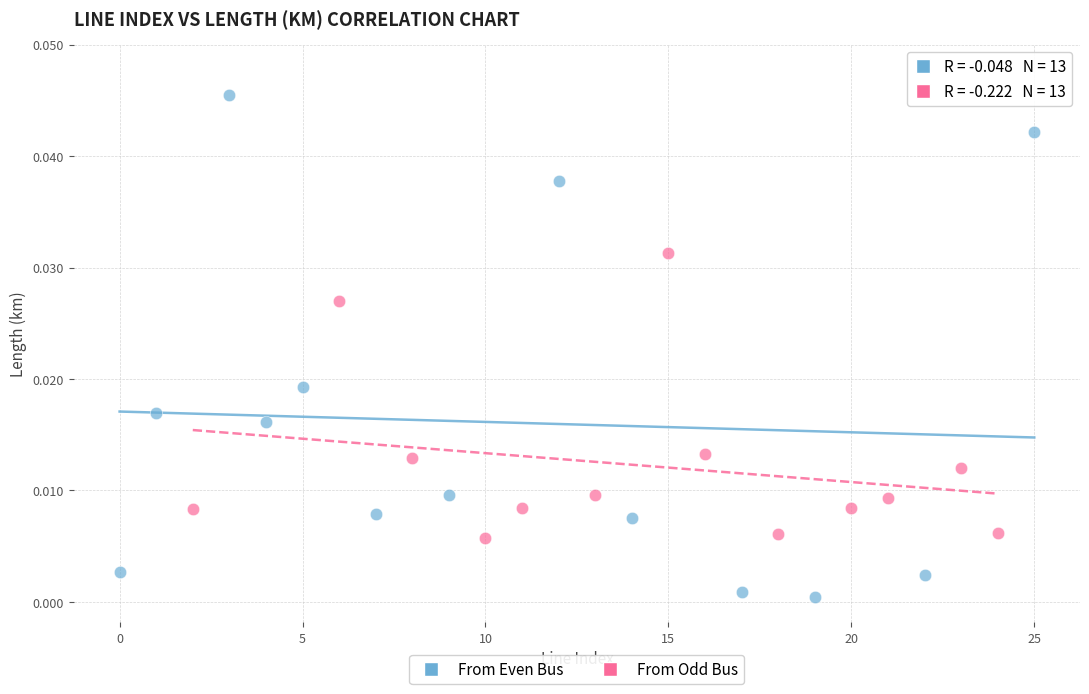

Which series reaches the minimum Y coordinate?

From Even Bus